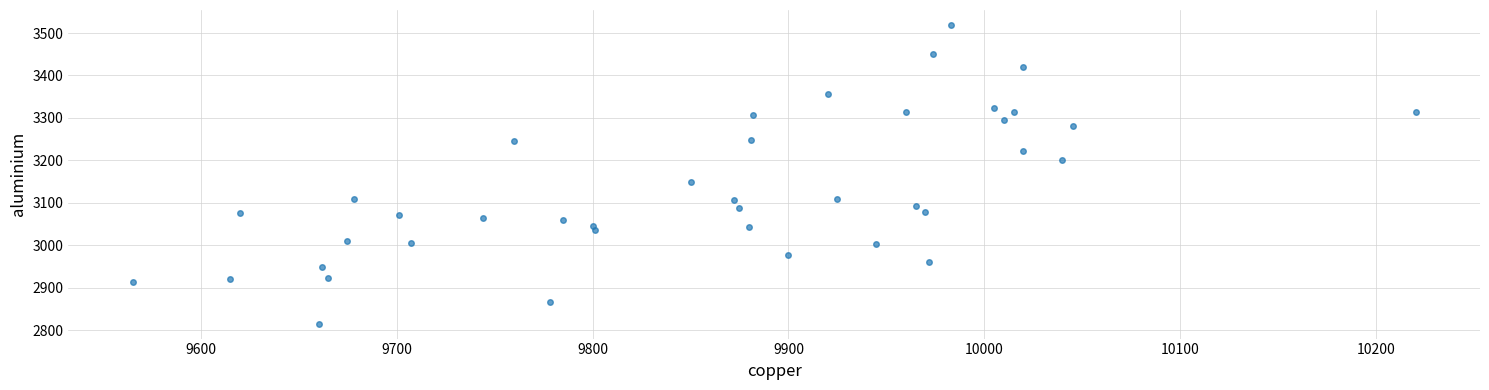

What is the range of X values (max minus min)?

655.5